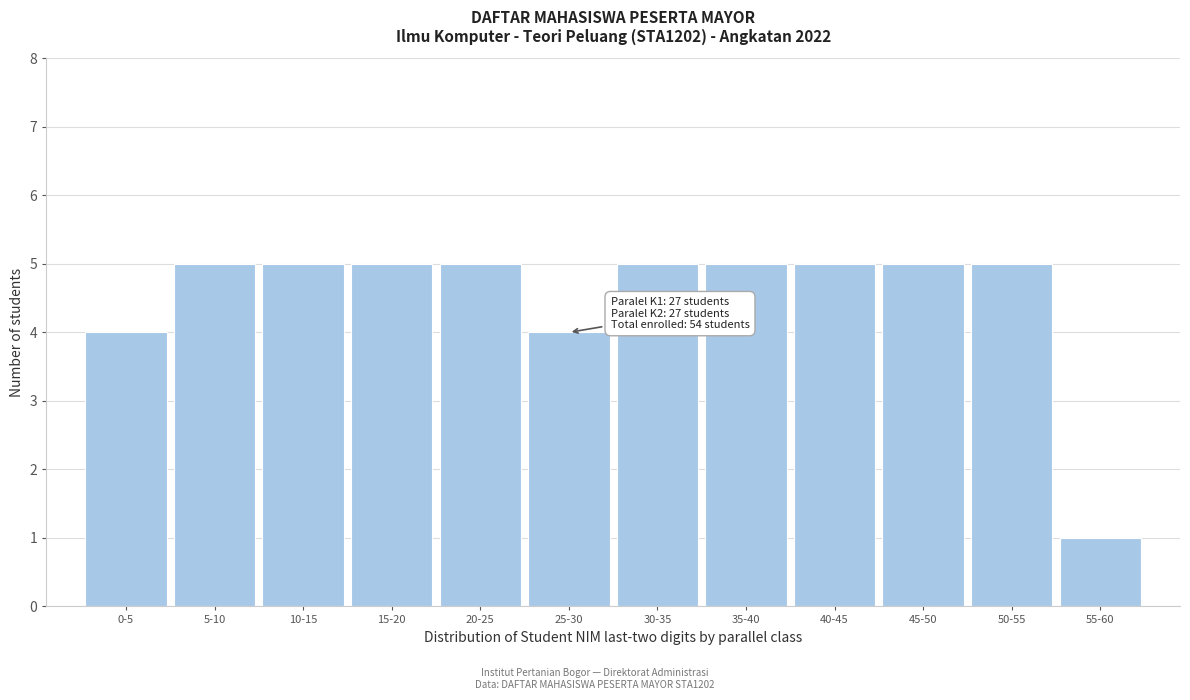

Reading left to right, what are all the values shown in this chart?

4	5	5	5	5	4	5	5	5	5	5	1